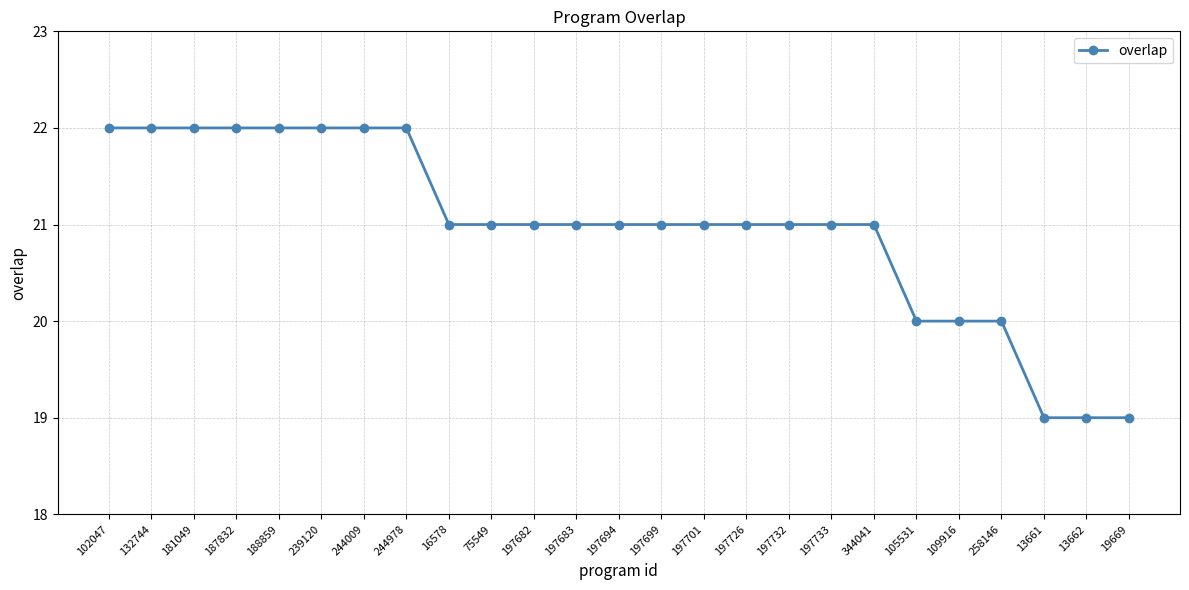

What is the maximum value shown in the chart?

22